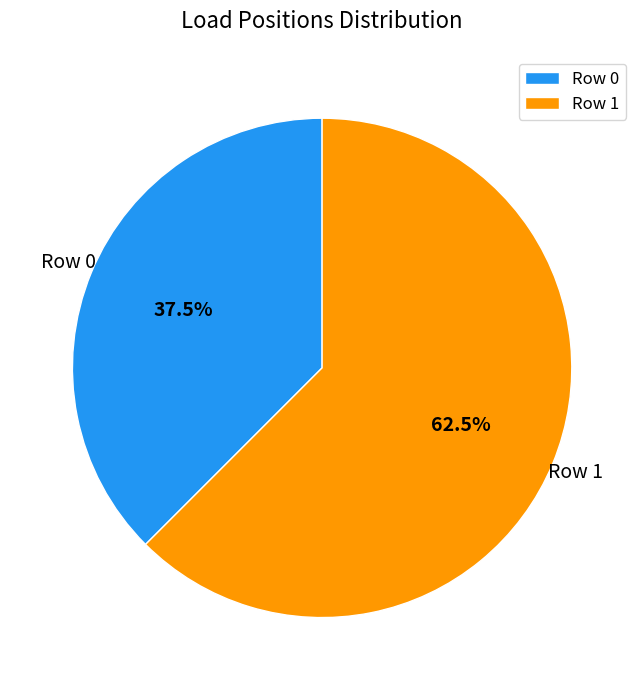

What percentage do Row 0 and Row 1 together represent?

100.0%